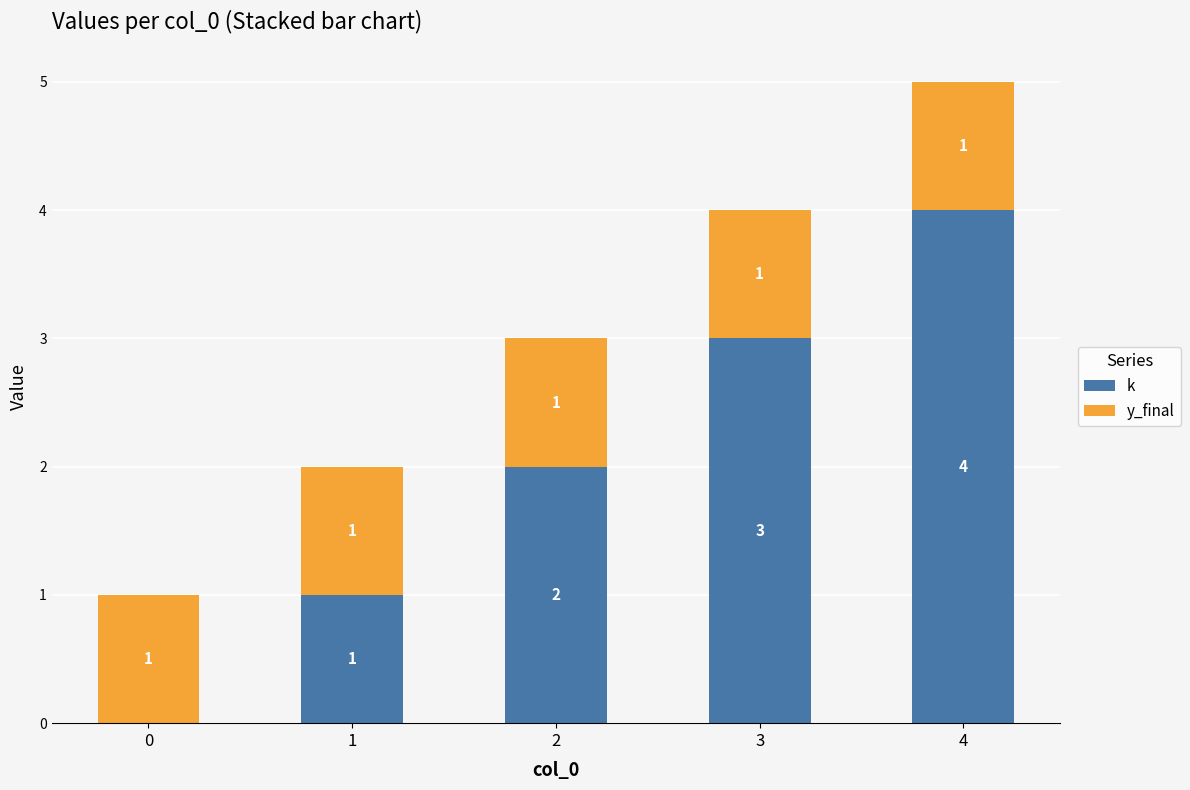

Is it true that k equals 2 at 1?

False